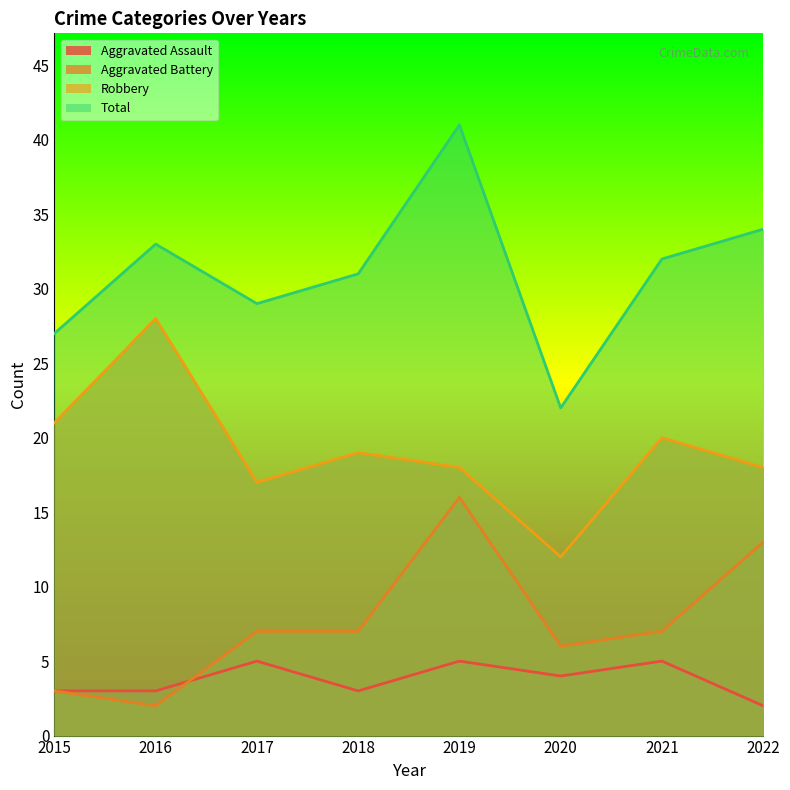

How many lines are shown in the chart?

4